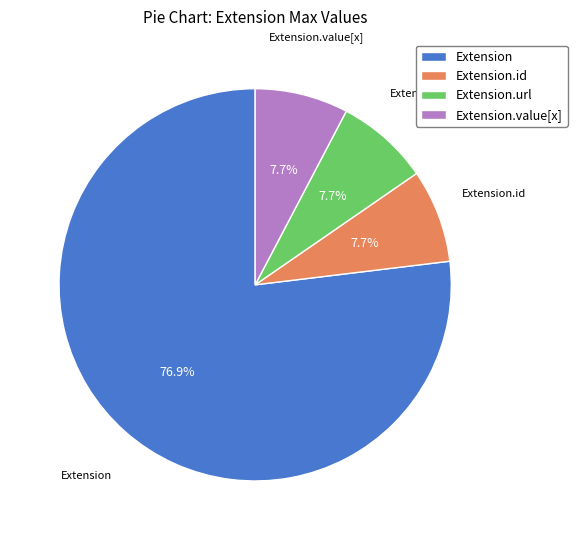

What is the total percentage of Extension.url and Extension.id?

15.4%